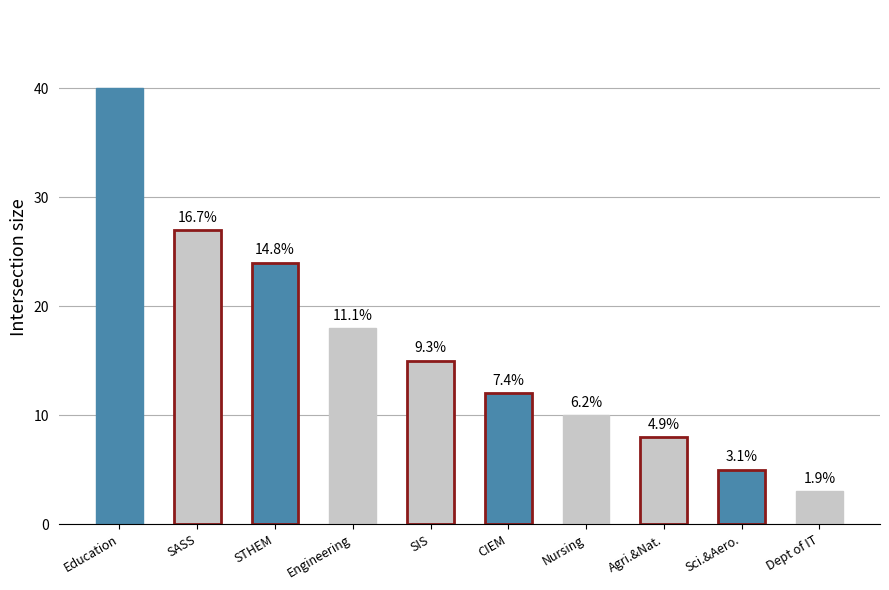

The chart shows a value of 27 at SASS. True or false?

True